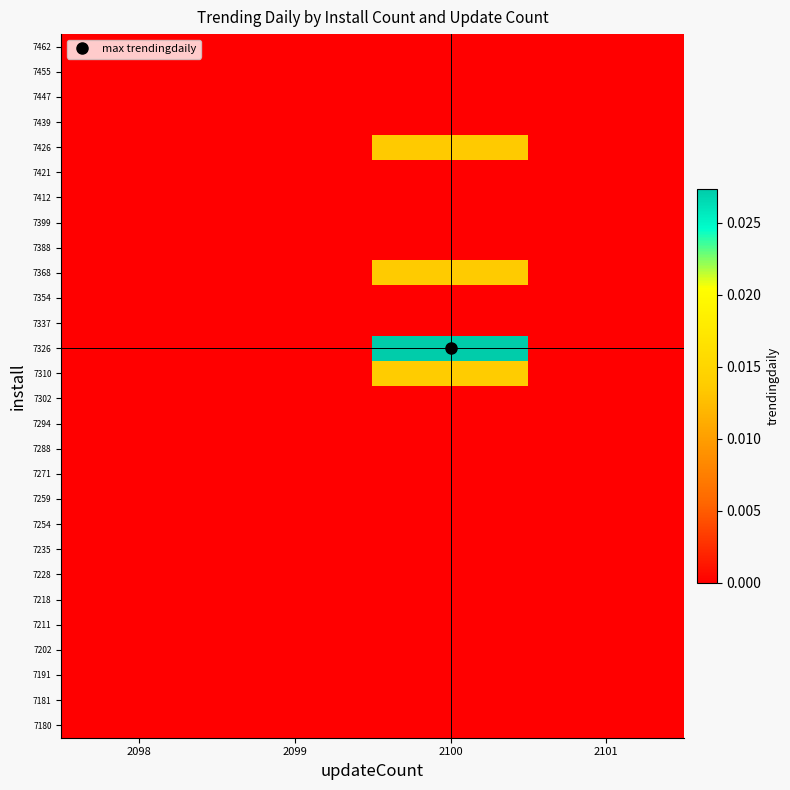

At how many categories does at least one series exceed 0?

1